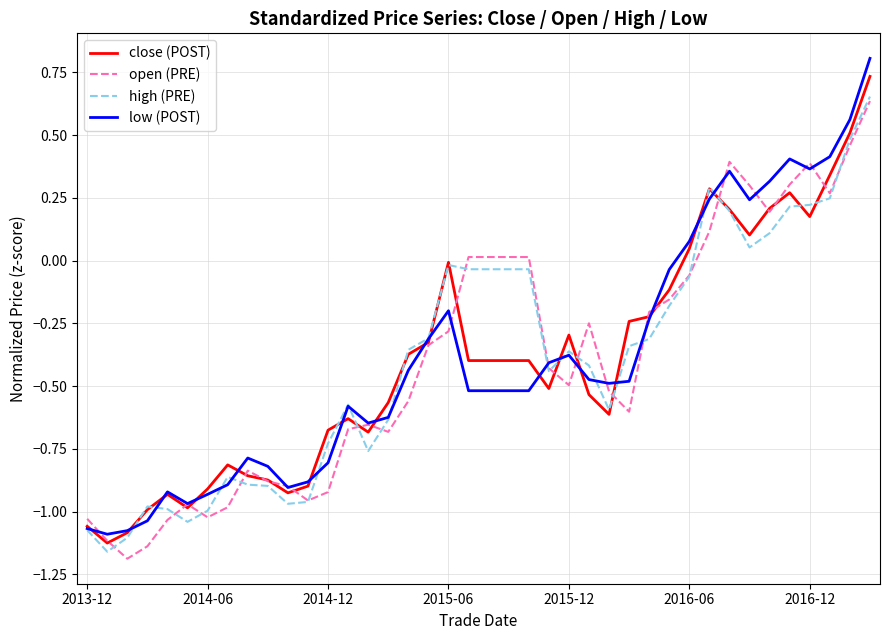

Which series has the widest spread of values?

low (POST)